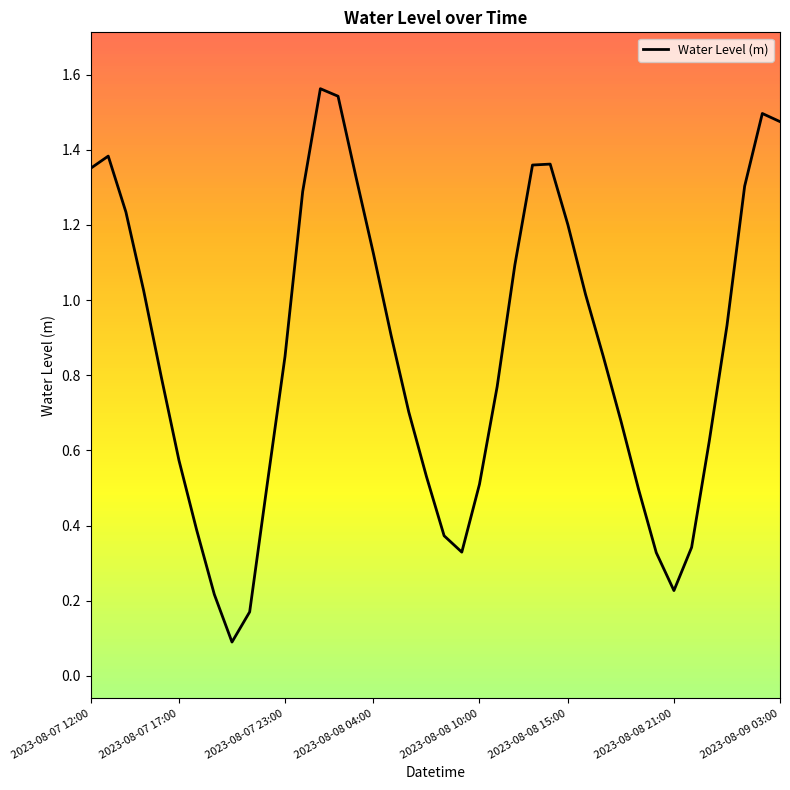

Does the chart have visible grid lines?

No